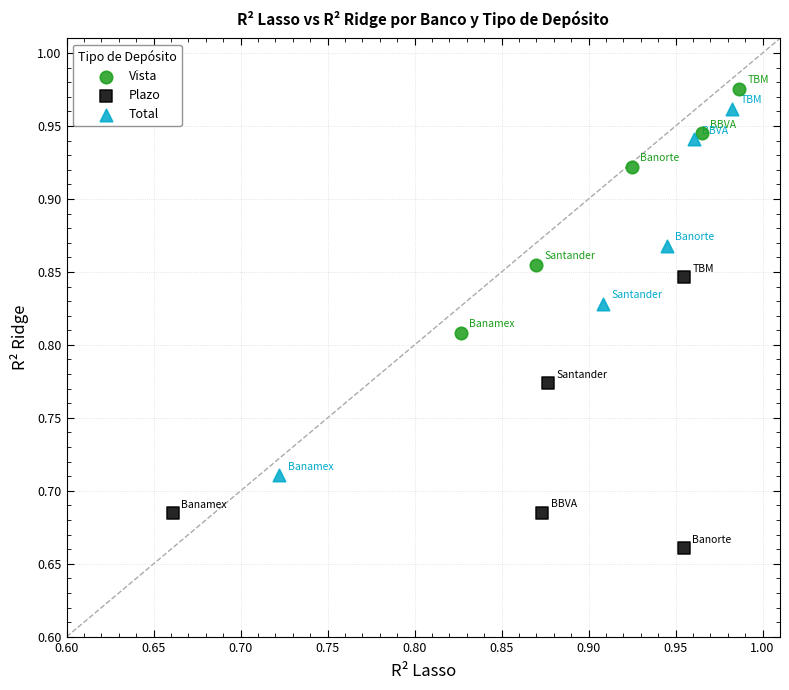

Which series has the largest Y range (max minus min)?

Total